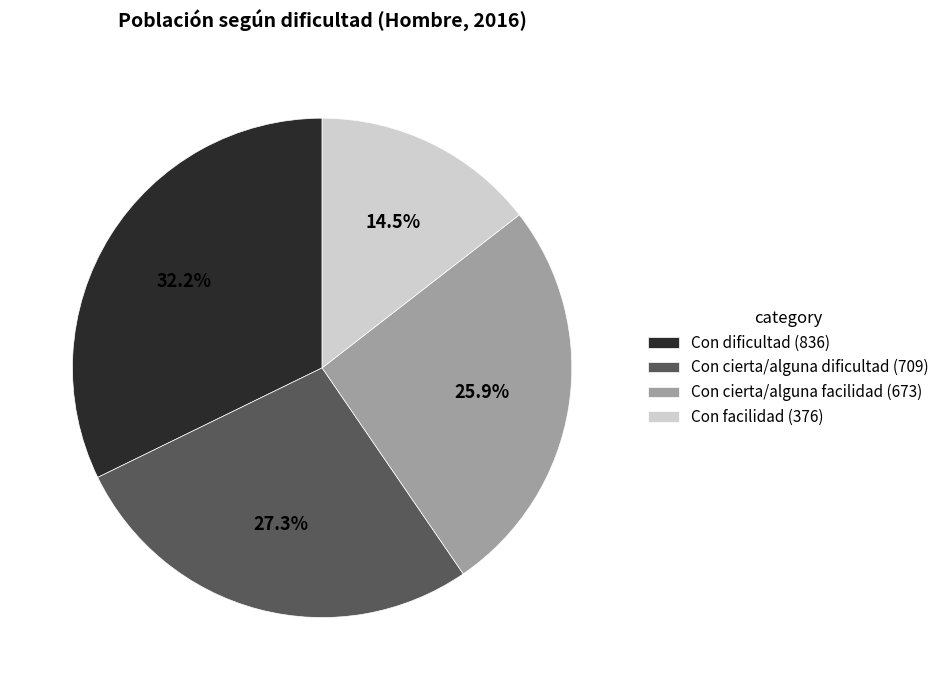

Which slice is the smallest?

Con facilidad